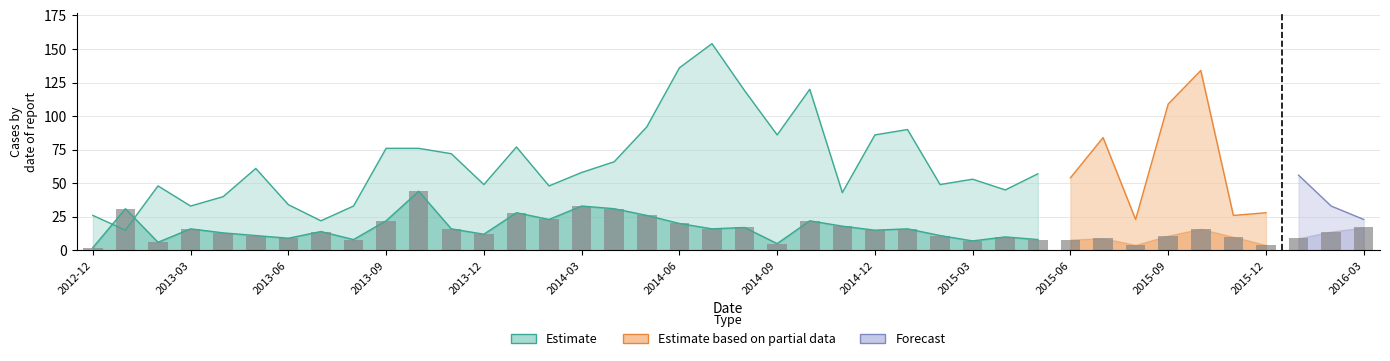

What is the label of the 23rd bar from the left?

2014-10